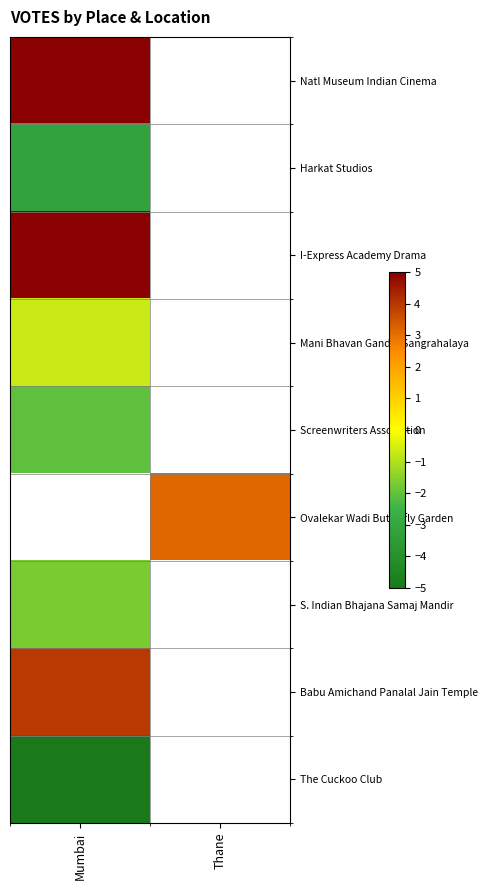

Count the number of categories in the chart.

2